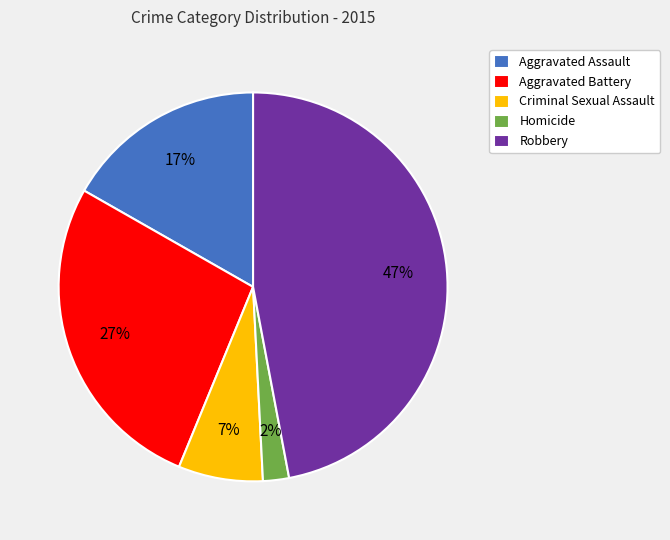

To the nearest percent, what is the difference between the largest and smallest slice percentages?

45%